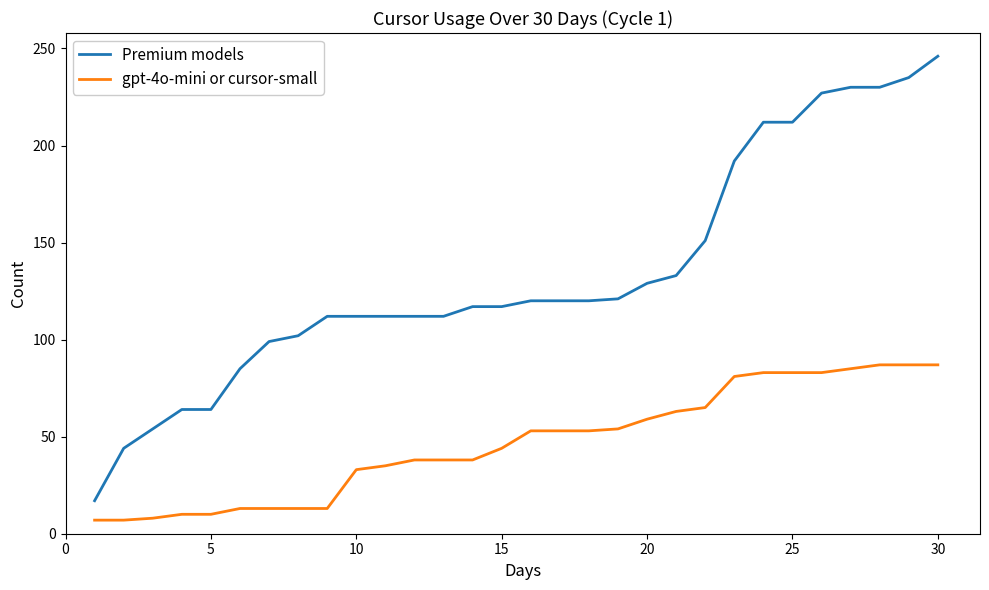

What is the difference between the maximum and minimum values in the gpt-4o-mini or cursor-small series?

80